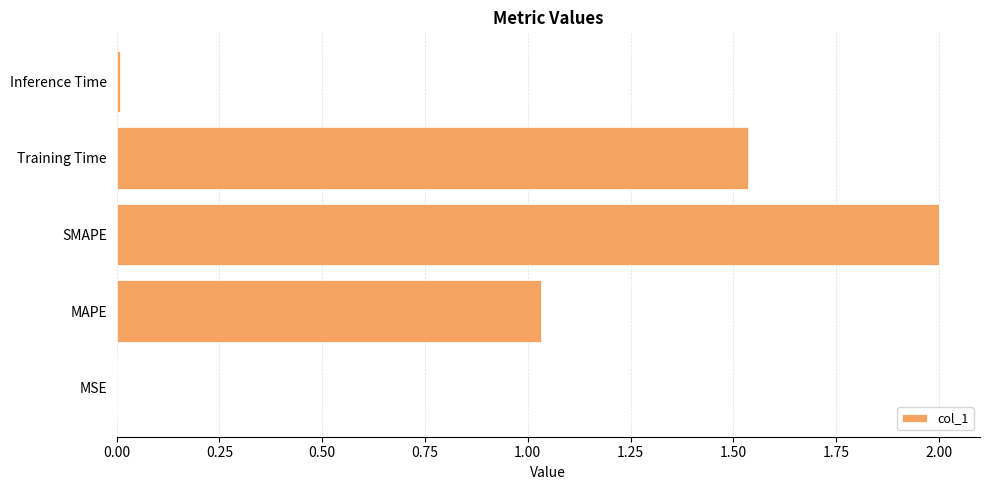

Where is the data nearest to the value 1?

MAPE